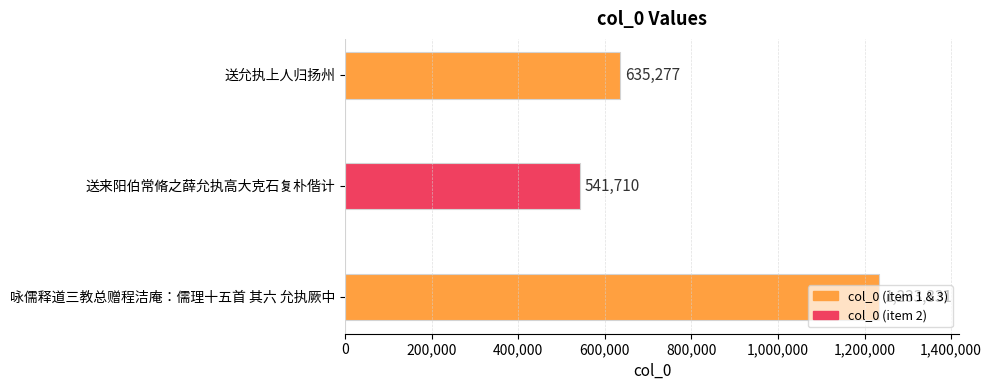

Are the bars grouped side by side (vs. stacked)?

No